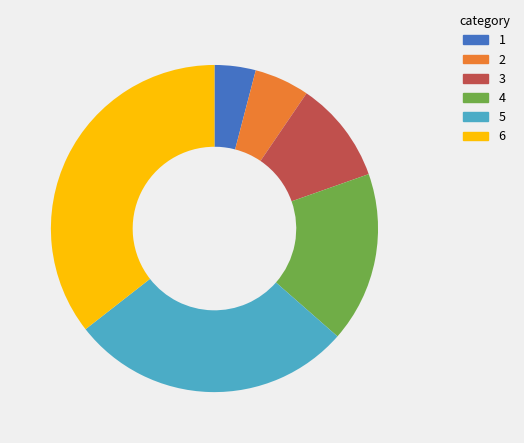

Is the sum of 1 and 2 greater than half?

No